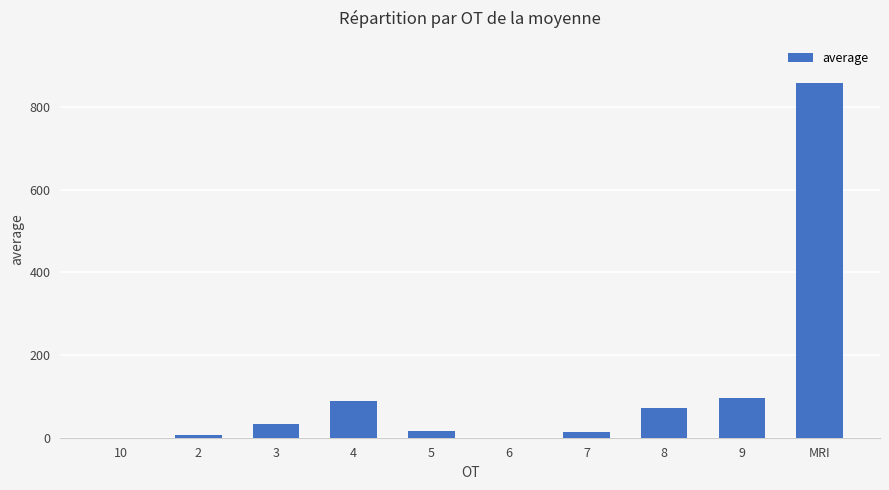

What is the sum of all values?

1188.0